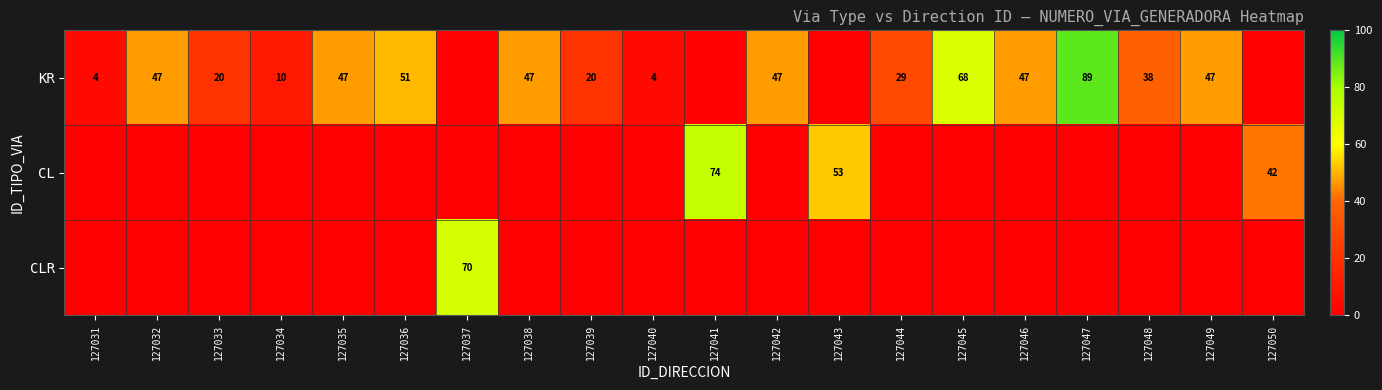

Is it true that KR equals 39 at 127047?

False